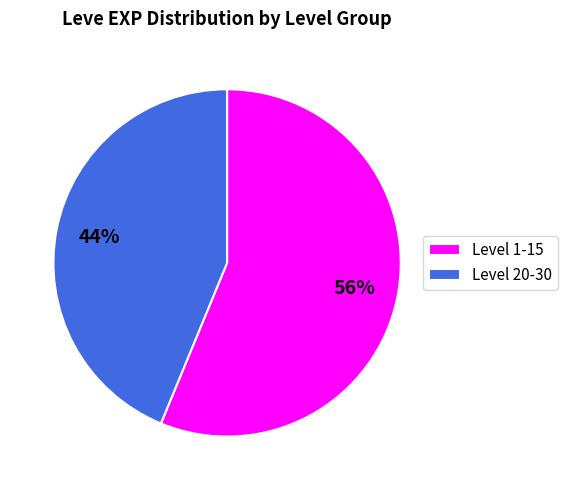

Is the sum of Level 1-15 and Level 20-30 greater than half?

Yes